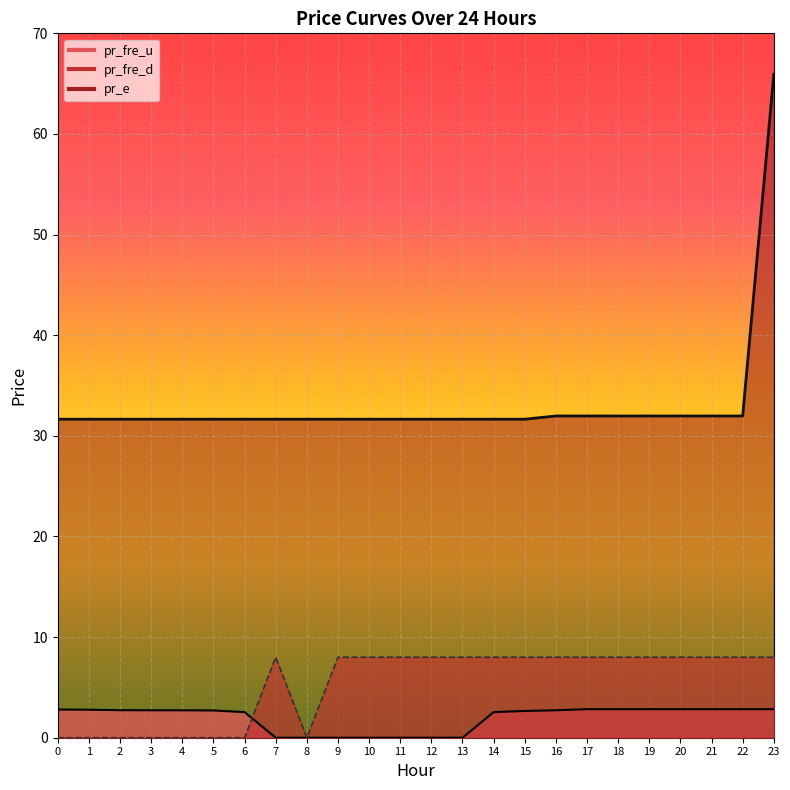

At which category does the chart reach its minimum across all series?

3